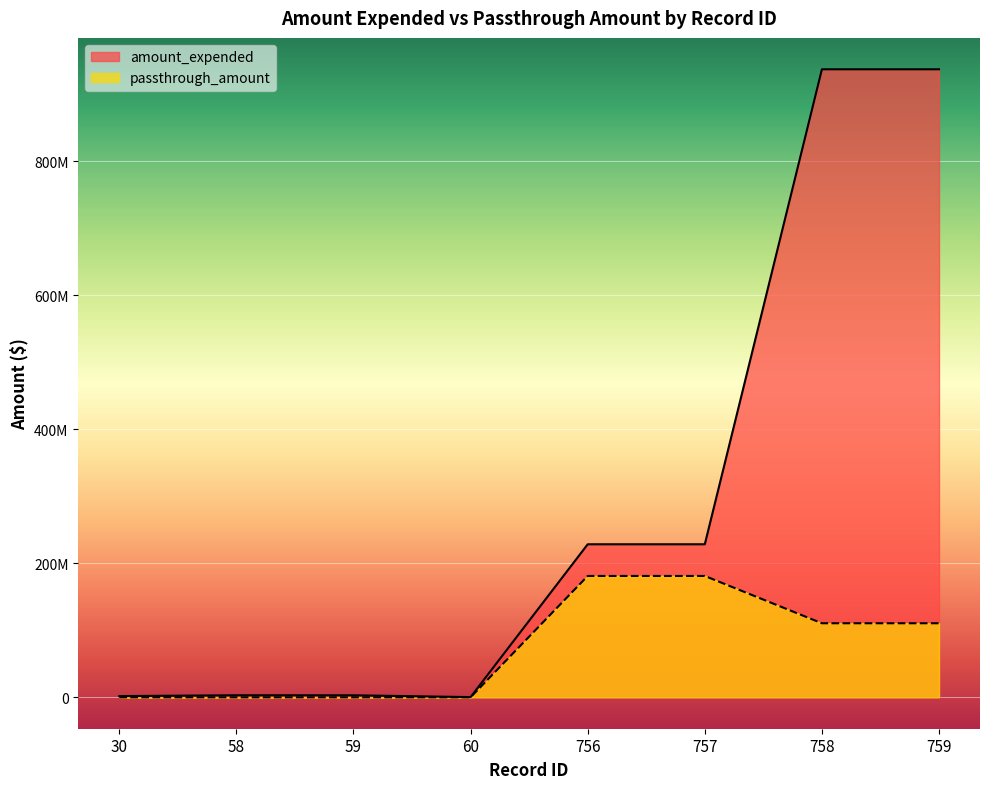

The value of passthrough_amount at 757 is 71448726. True or false?

False